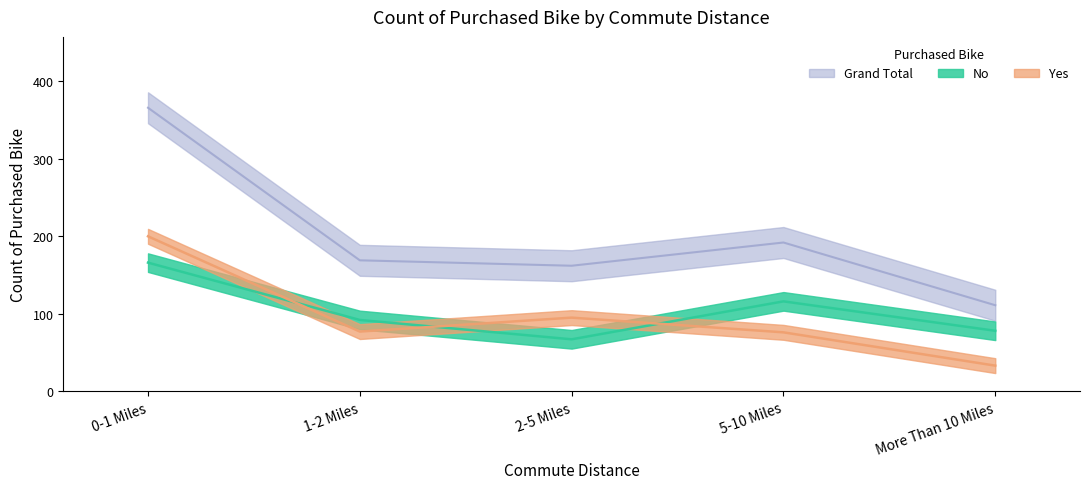

What is the average value of the Yes series?

96